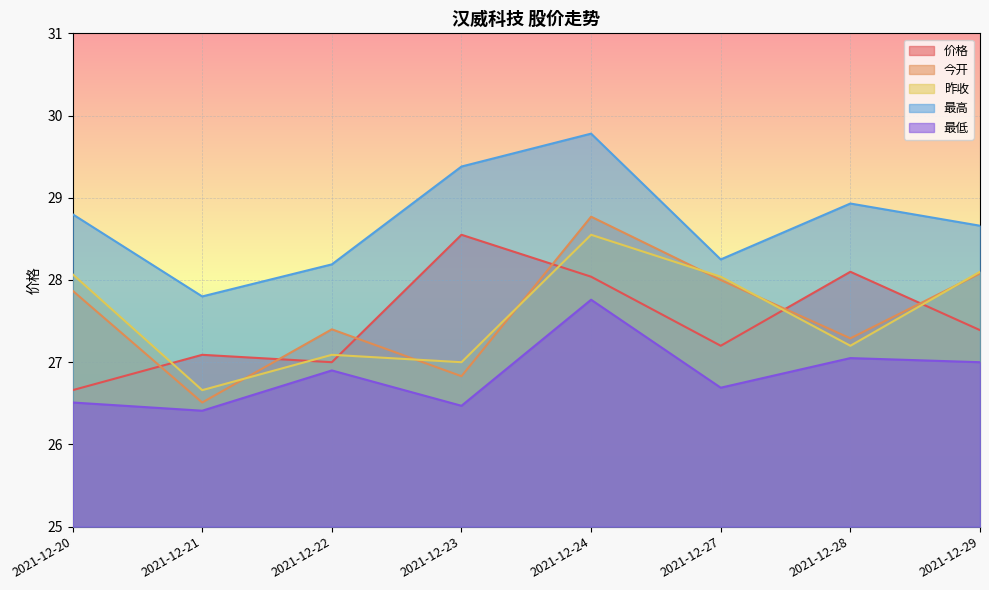

The value of 最低 at 2021-12-29 is 5.7. True or false?

False